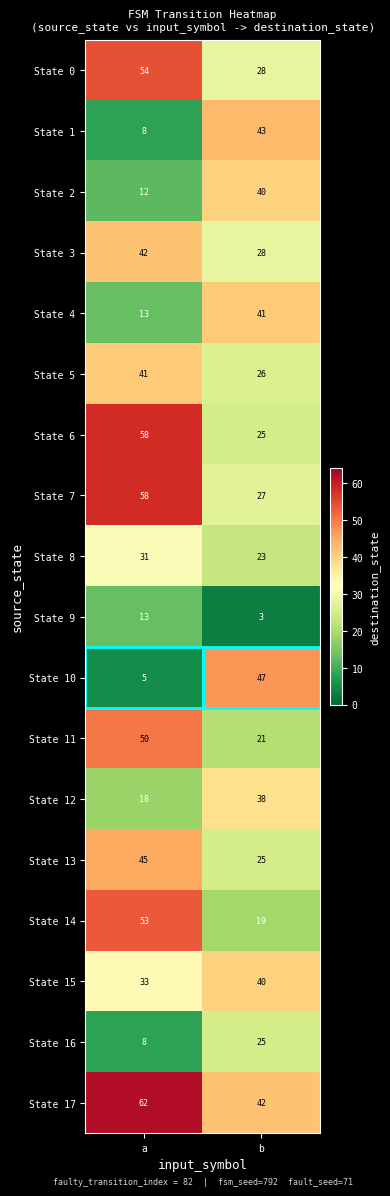

What is the difference between the State 4 values at a and b?

28